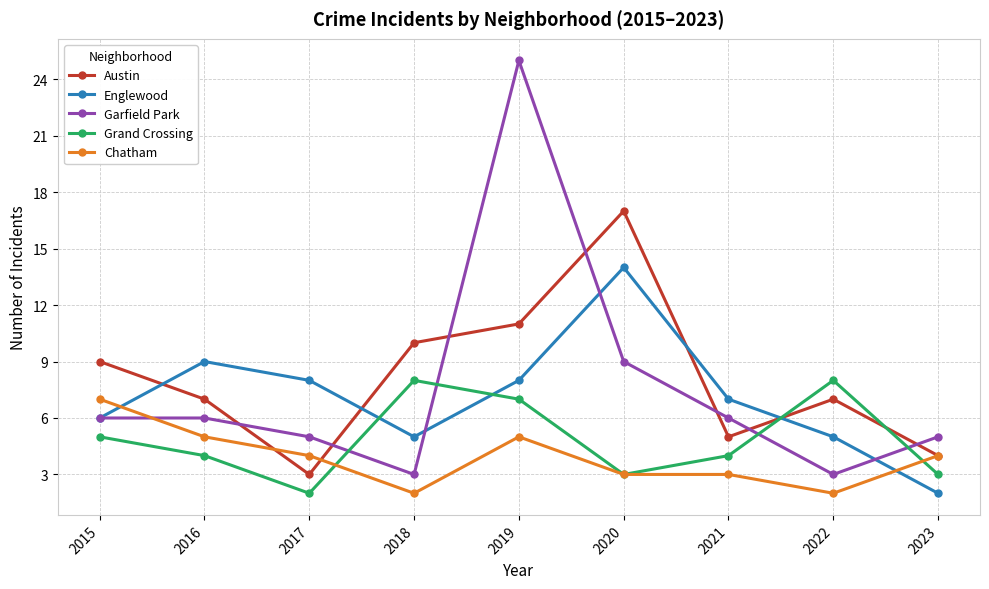

Between 2020 and 2021, which series saw the biggest shift?

Austin